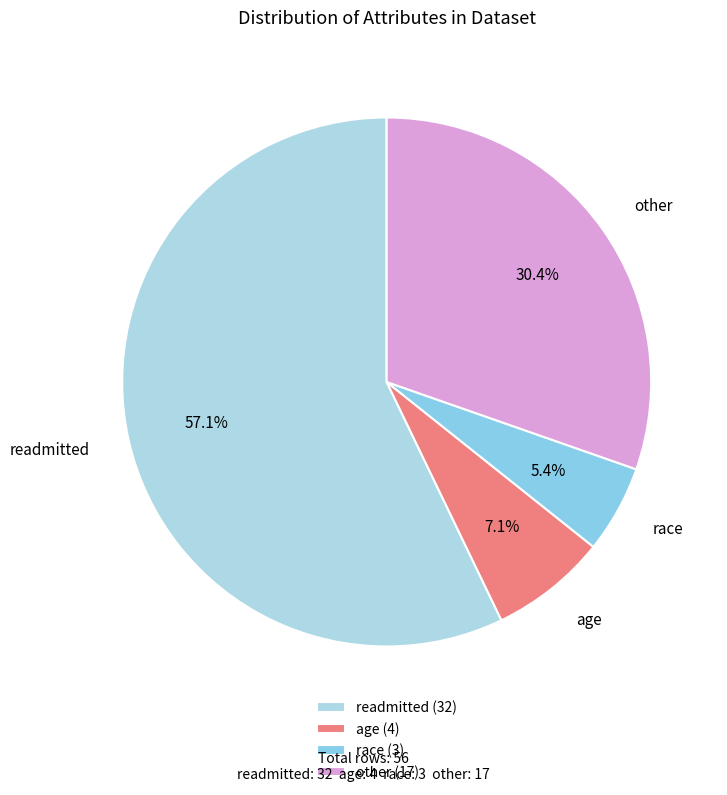

How many segments does this pie chart have?

4